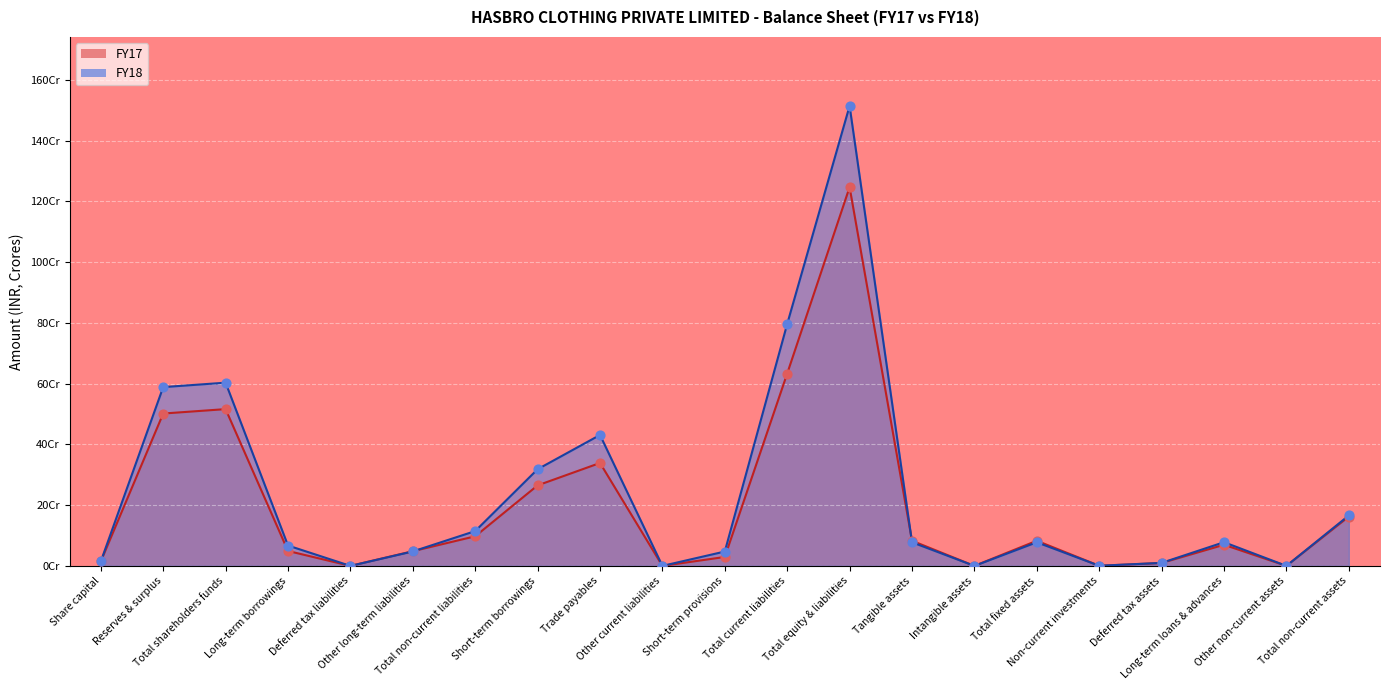

At which category is the sum across all series the highest?

Total equity & liabilities